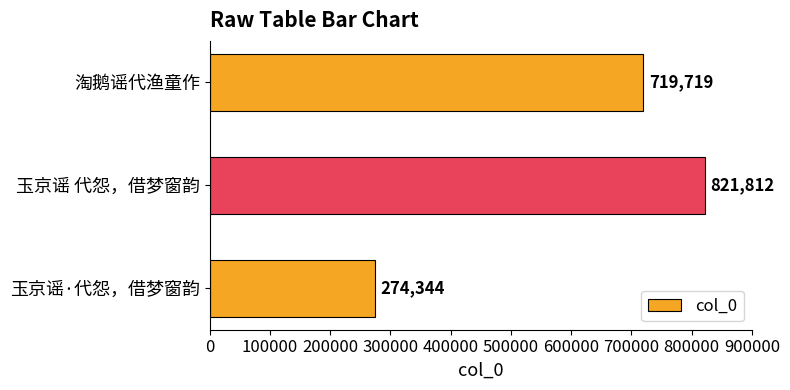

Which has a higher value, 淘鹅谣代渔童作 or 玉京谣 代怨，借梦窗韵?

玉京谣 代怨，借梦窗韵